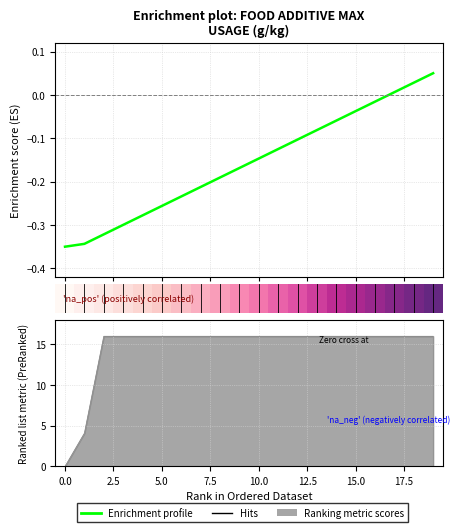

The value of Enrichment profile at 5.0 is -0.4. True or false?

False